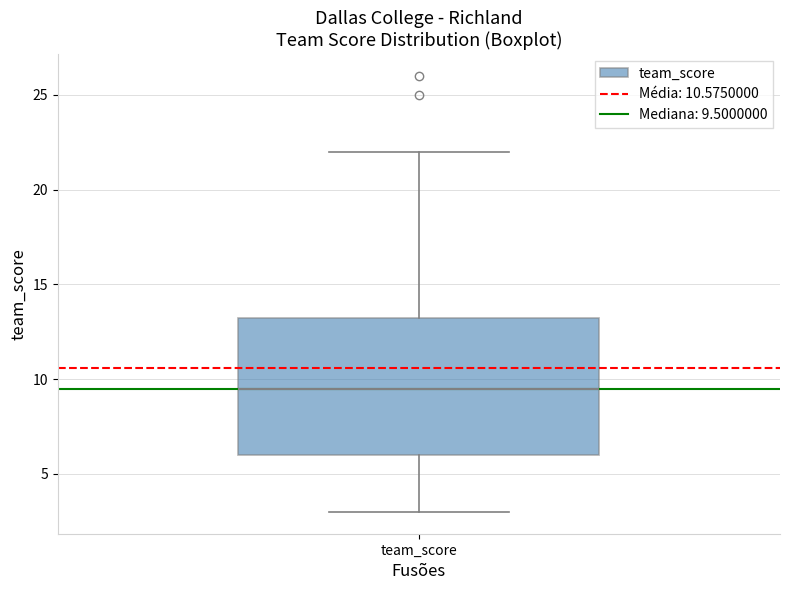

Read this box plot against the y-axis: the position of the median line, the range covered by the box, and the ends of both whiskers. The values are not printed on the chart, so give them approximately, as read against the axis.

median 9.5, box 6.0 to 13.5, whiskers 3.0 to 22.0